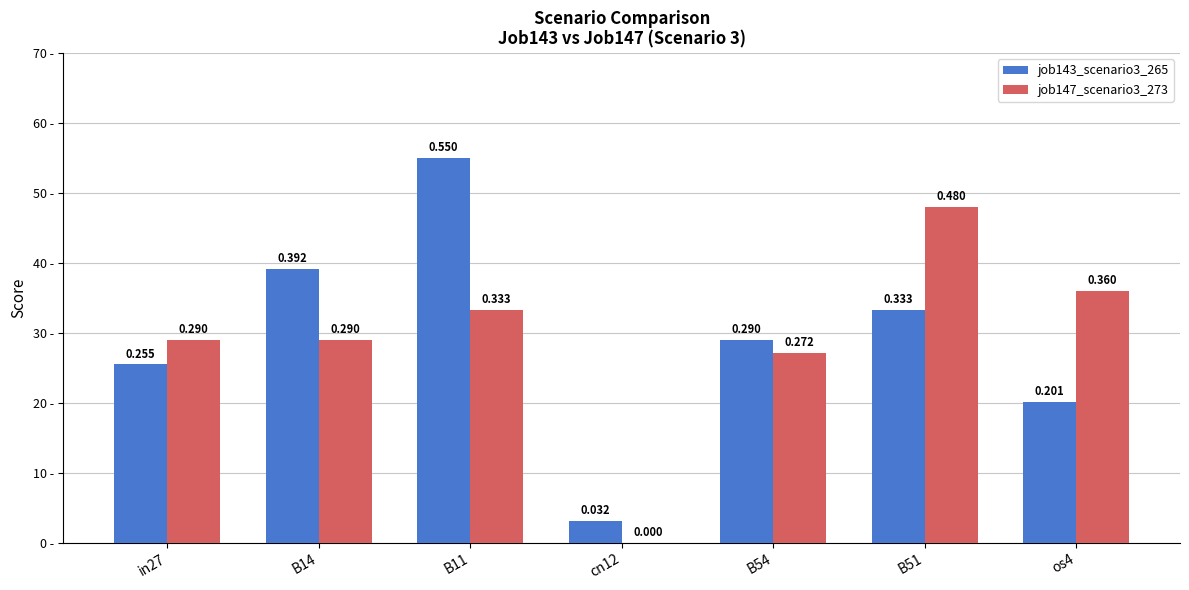

What are all the series names shown in the legend?

job143_scenario3_265, job147_scenario3_273